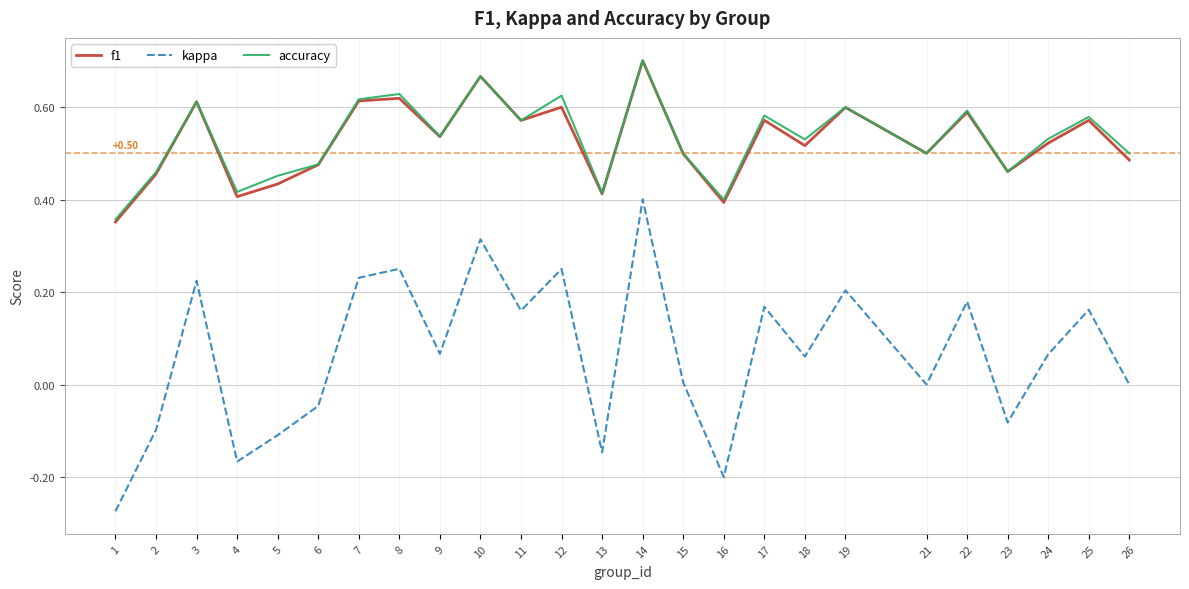

Which series changed the most between 1 and 13?

kappa